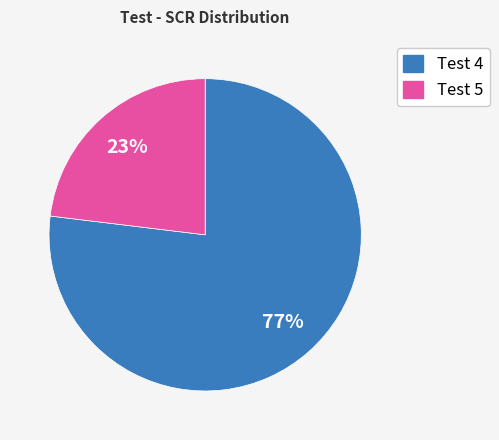

To the nearest percent, what is the average slice percentage?

50%